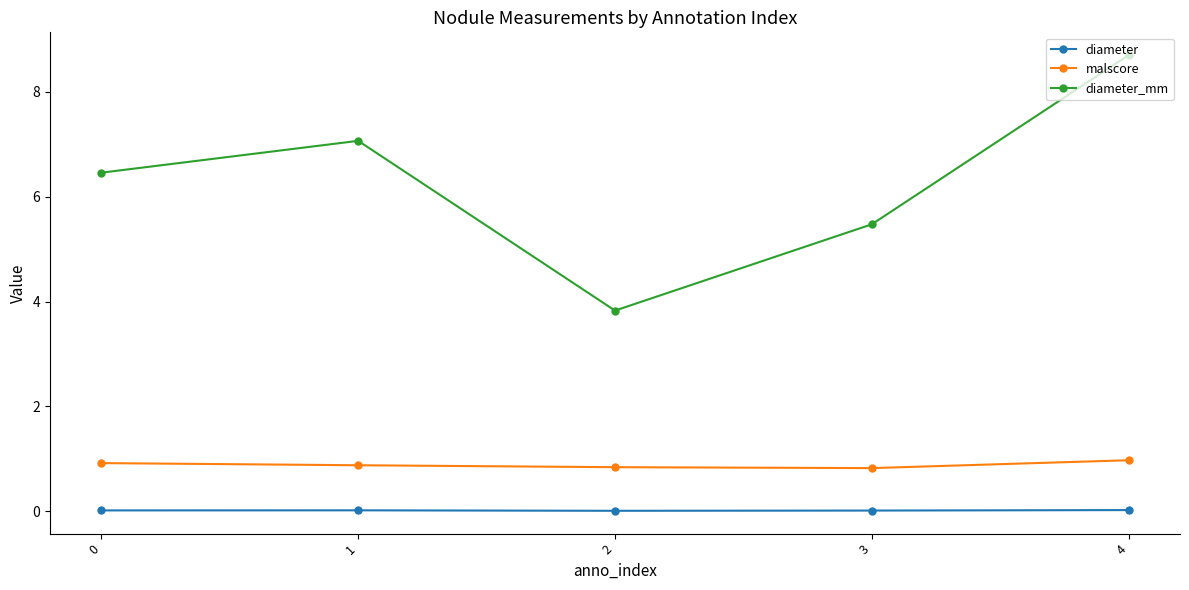

At which category does diameter_mm reach its first local peak?

1